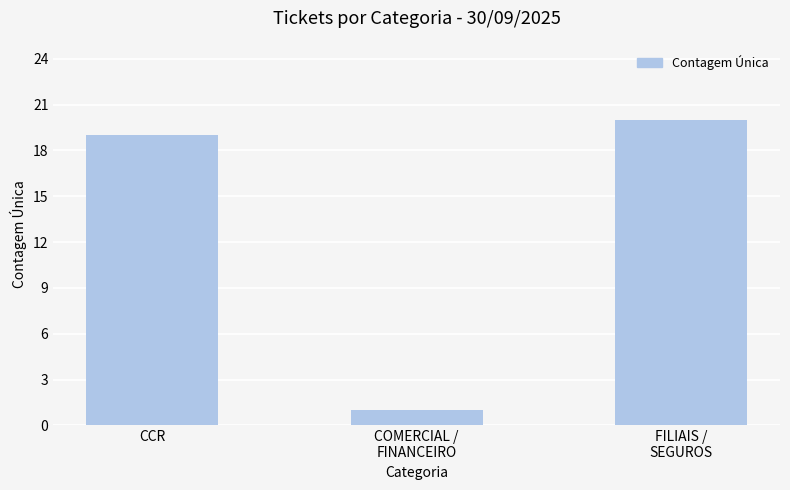

Which category has the lowest value across all series?

COMERCIAL /
FINANCEIRO